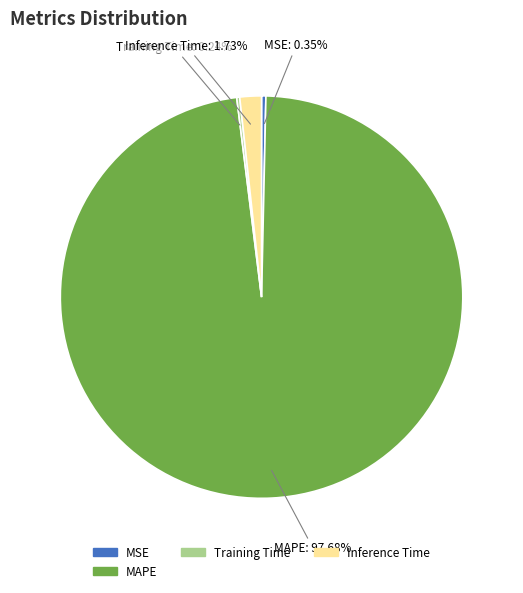

True or false: Inference Time accounts for 2% of the total.

True